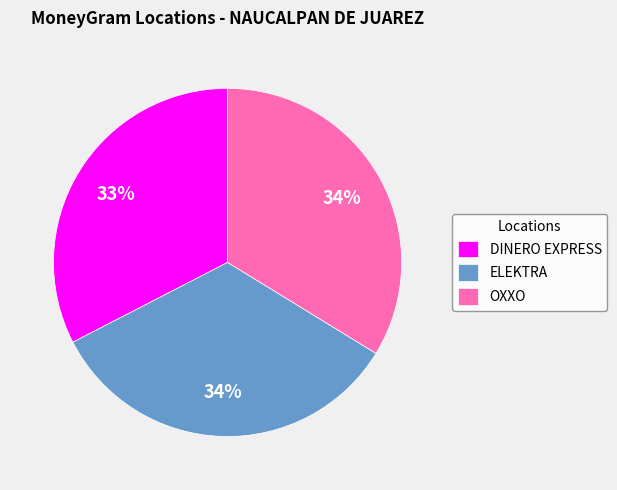

Combined, do ELEKTRA and DINERO EXPRESS account for over 50%?

Yes